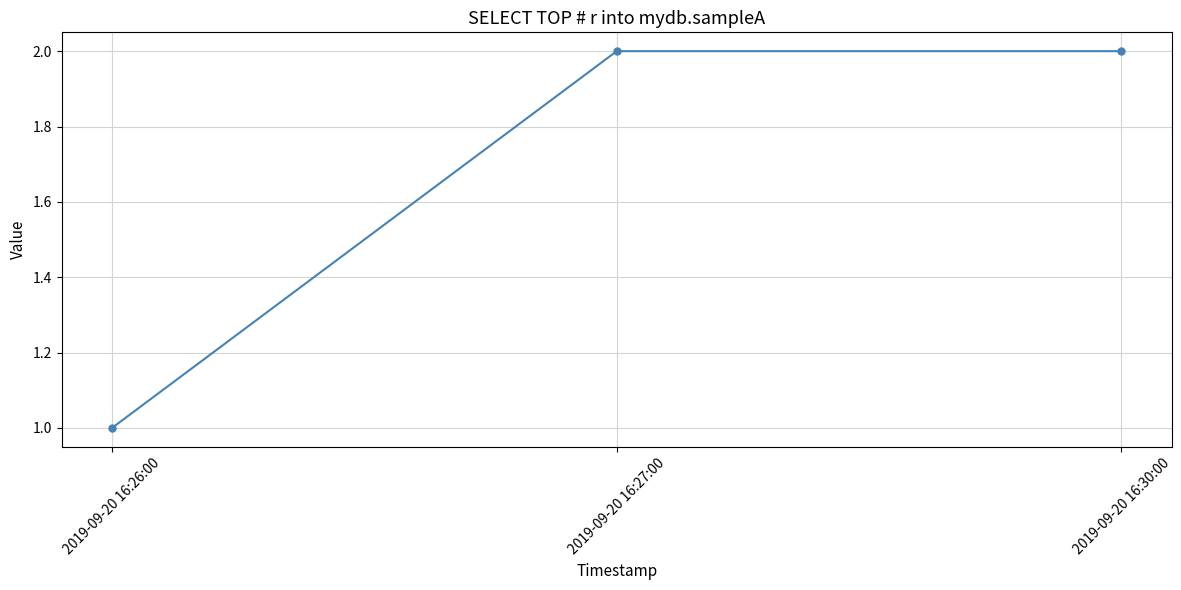

What is the greatest value displayed?

2